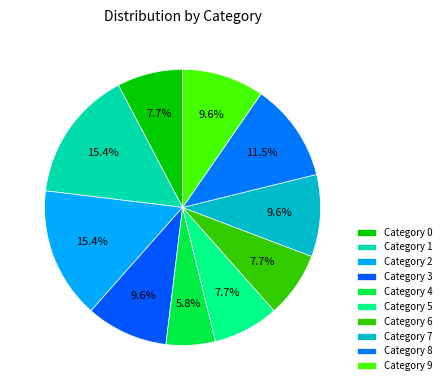

How many segments does this pie chart have?

10